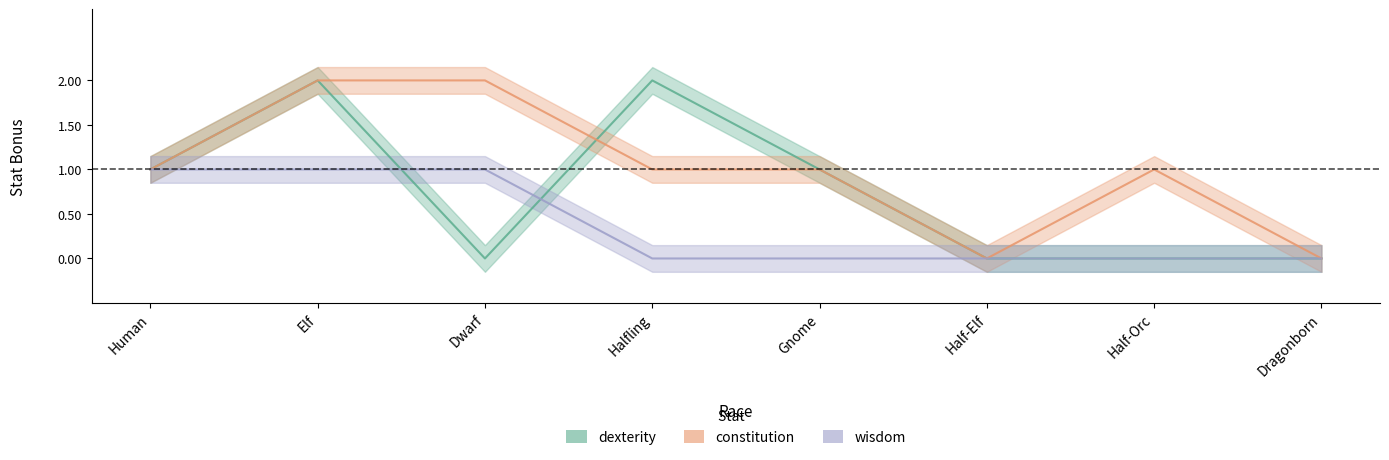

True or false: wisdom and constitution intersect in this chart.

False